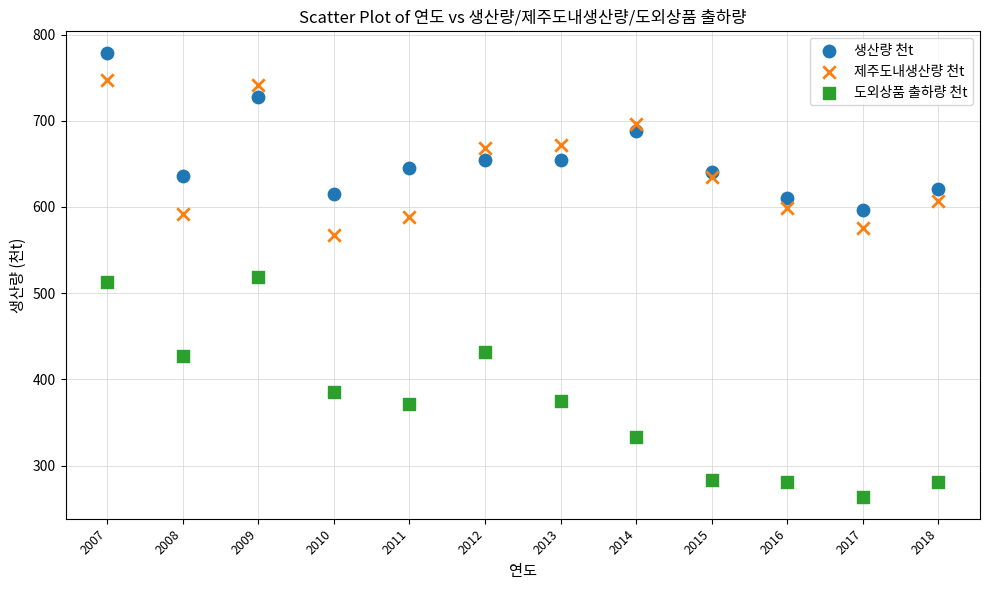

Which series reaches the maximum Y coordinate?

생산량 천t